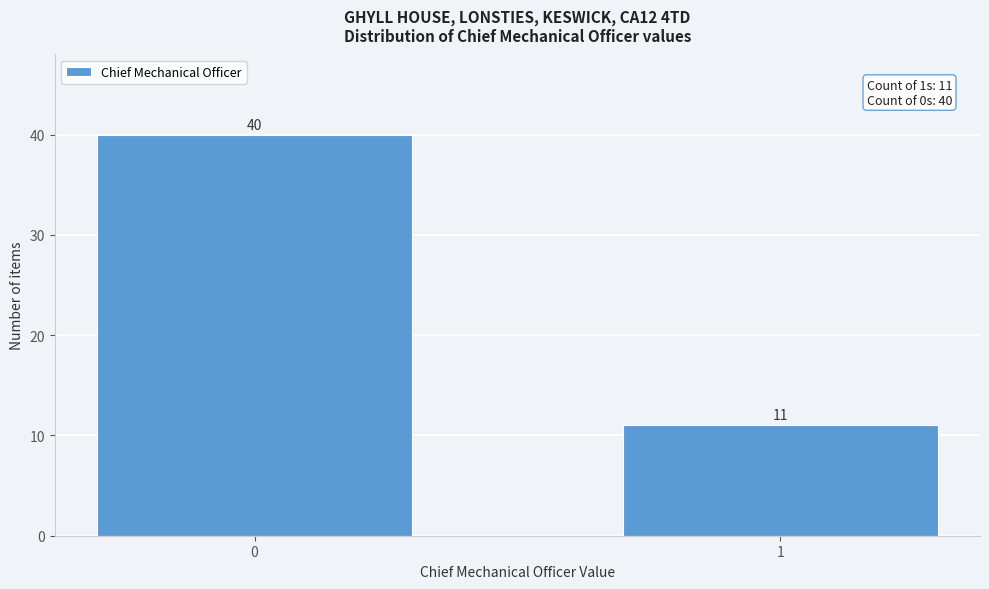

Reading left to right, extract all data points from this chart.

0=40	1=11